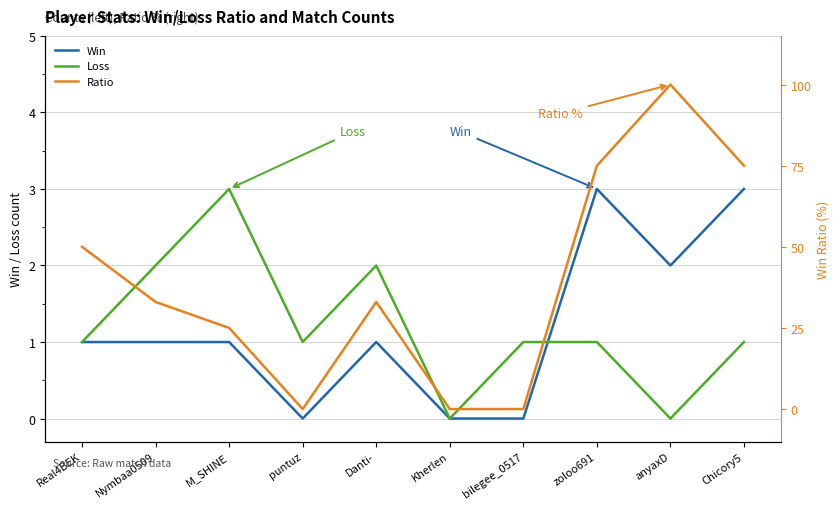

What position from the right is Kherlen?

5